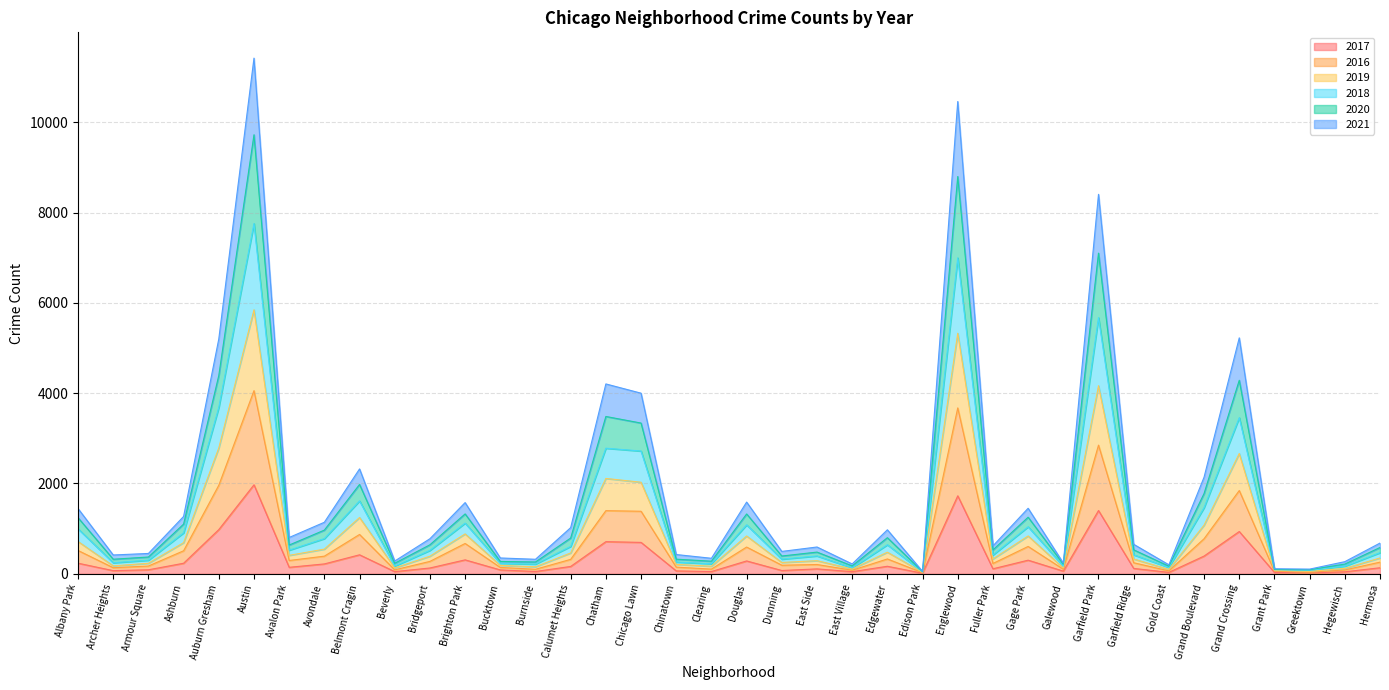

What is the maximum value shown in the chart?

11425